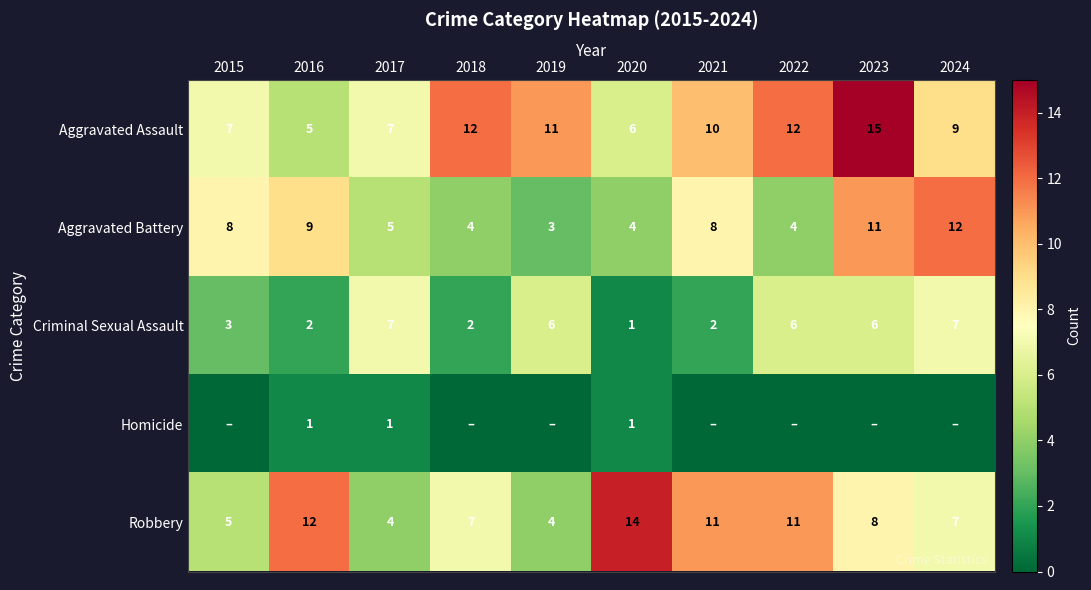

At which label is Robbery closest to 9?

2023